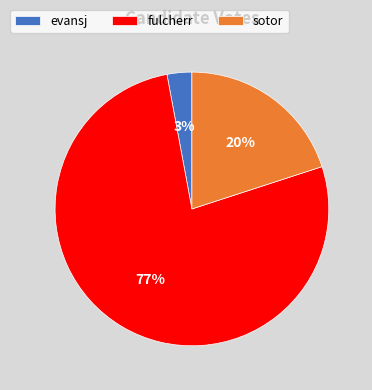

Between fulcherr and sotor, which is larger?

fulcherr